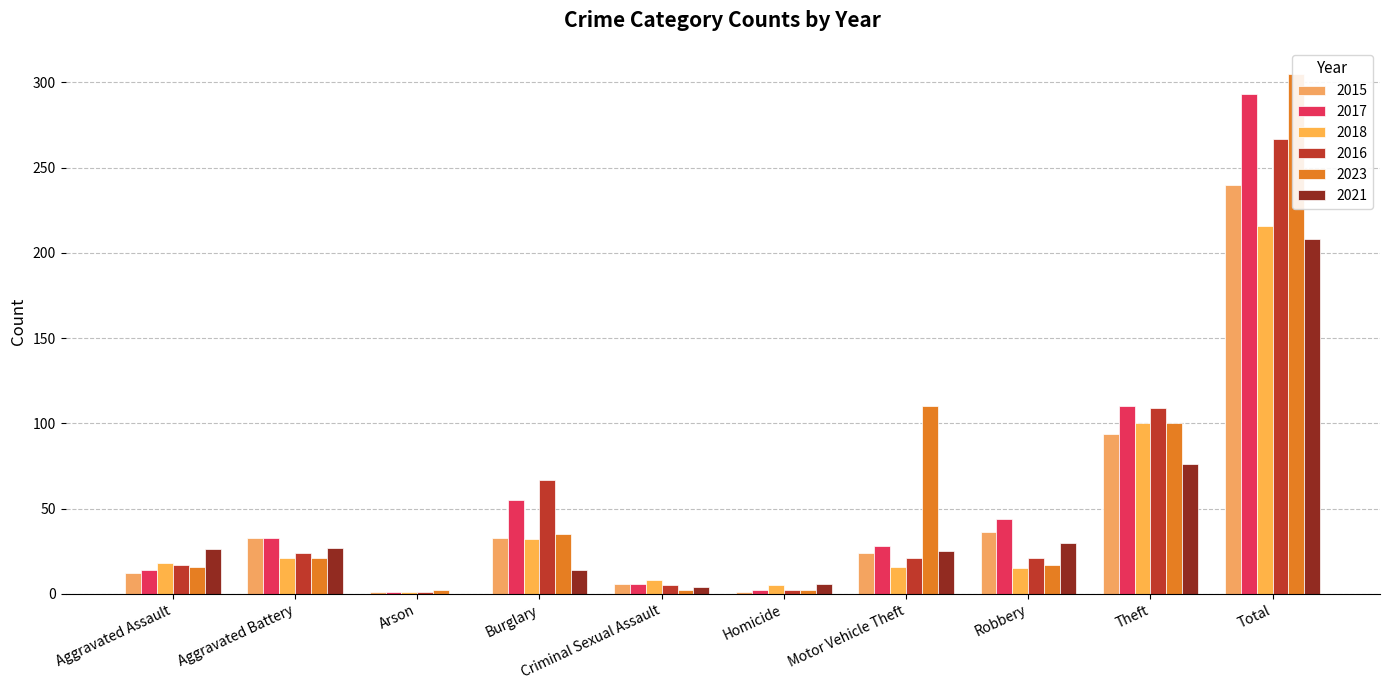

Read the 2015 value at Aggravated Assault.

12